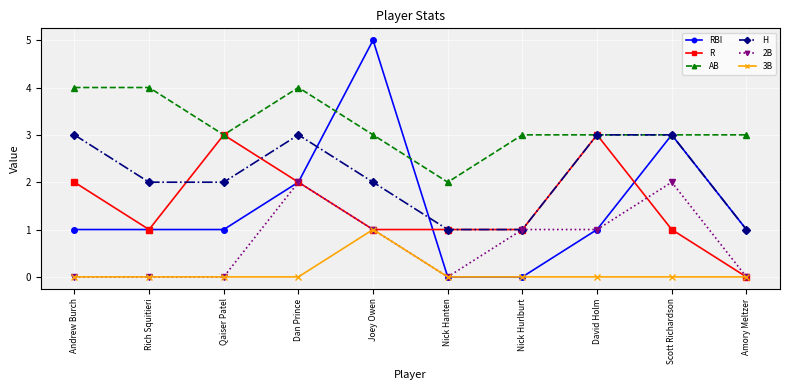

What is the label of the 2nd point from the left?

Rich Squitieri